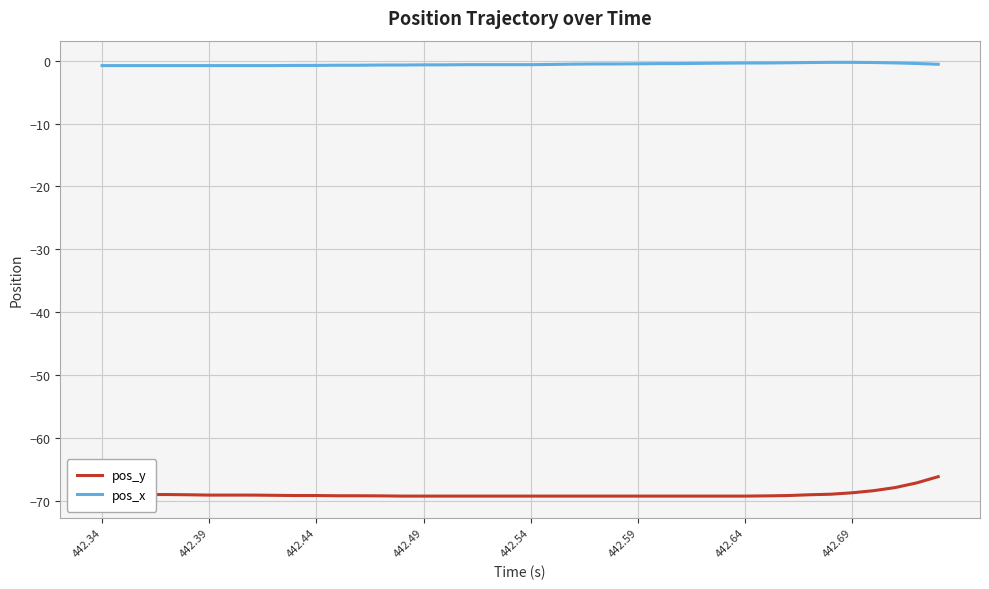

List the series in order of their overall mean, highest first.

pos_x, pos_y